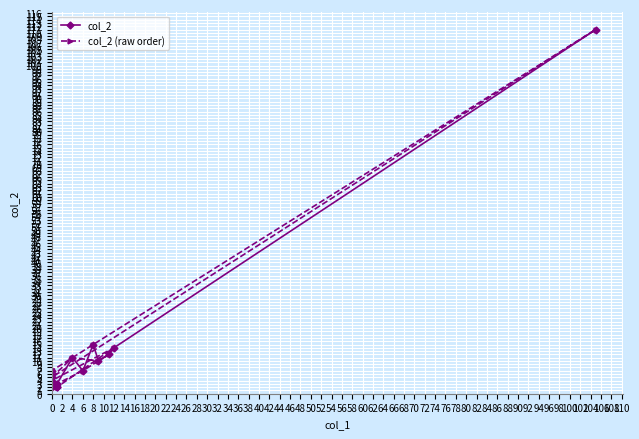

Where is col_2 (raw order) nearest to the value 56?

8